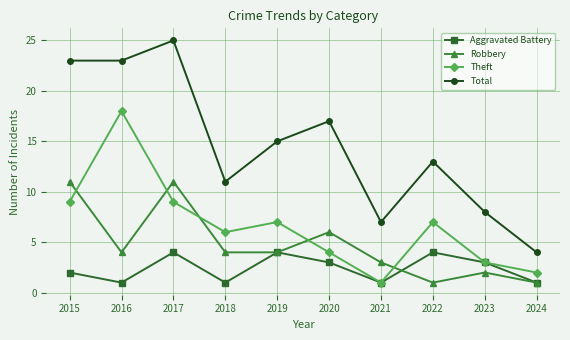

What is the minimum value for Total?

4